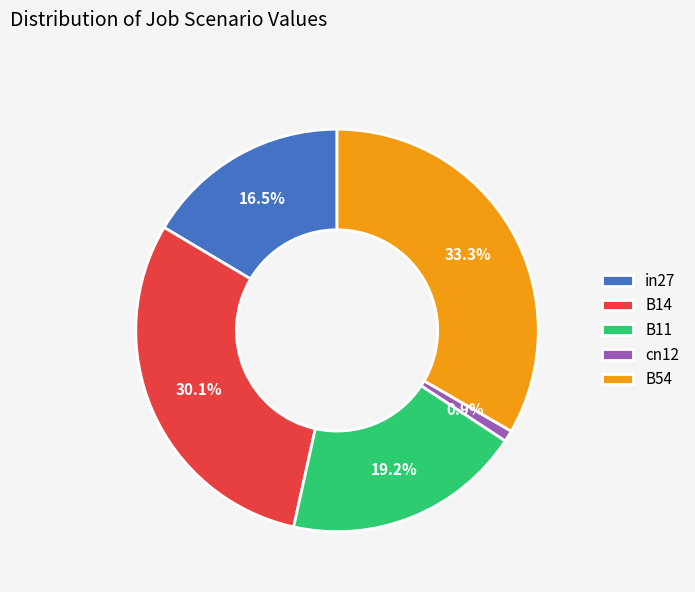

How many slices are in this pie chart?

5